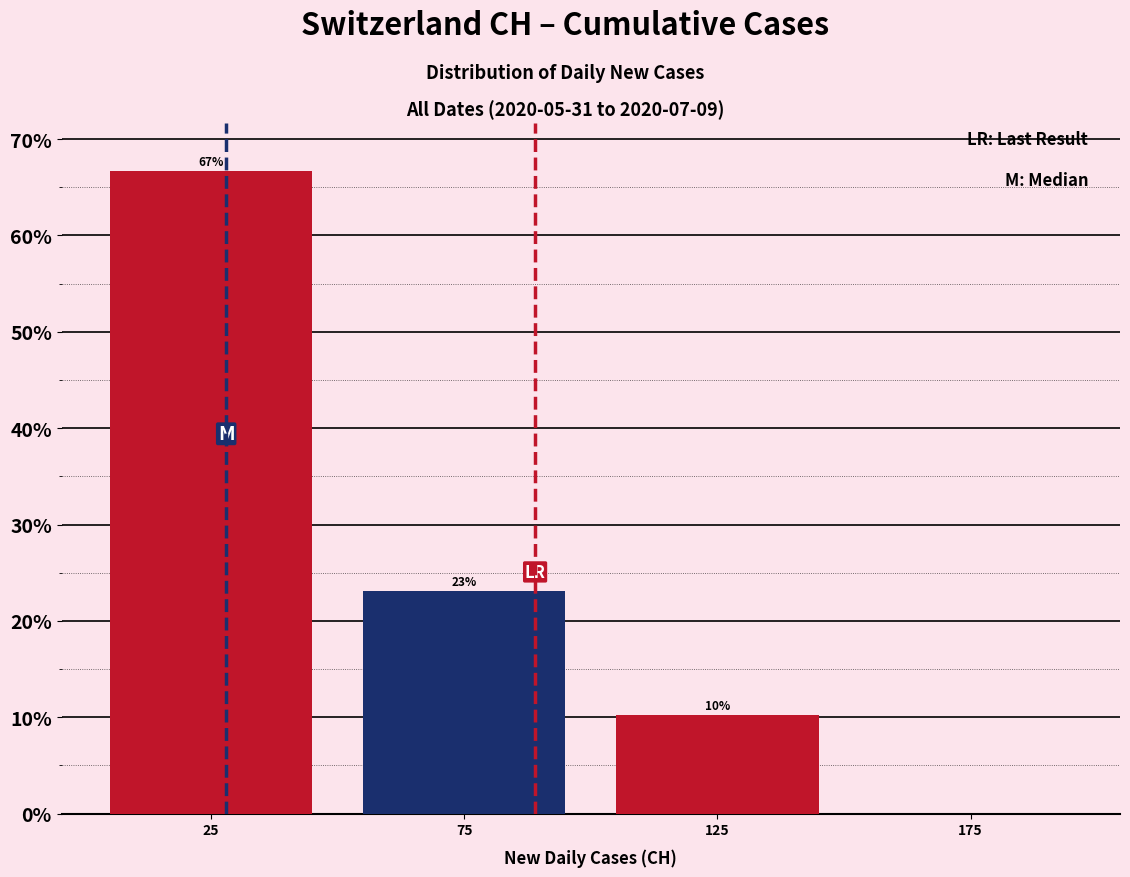

Which range on the x-axis has the tallest bar?

0 to 50